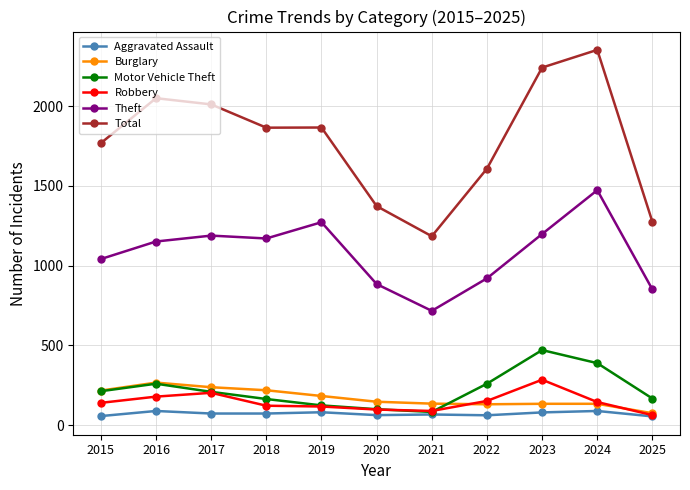

Is it true that Total equals 1865 at 2018?

True